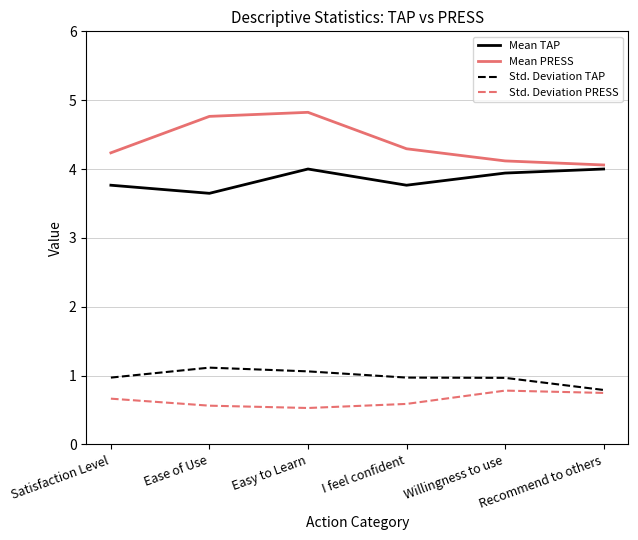

What is the difference between the Std. Deviation TAP values at Ease of Use and Easy to Learn?

0.1